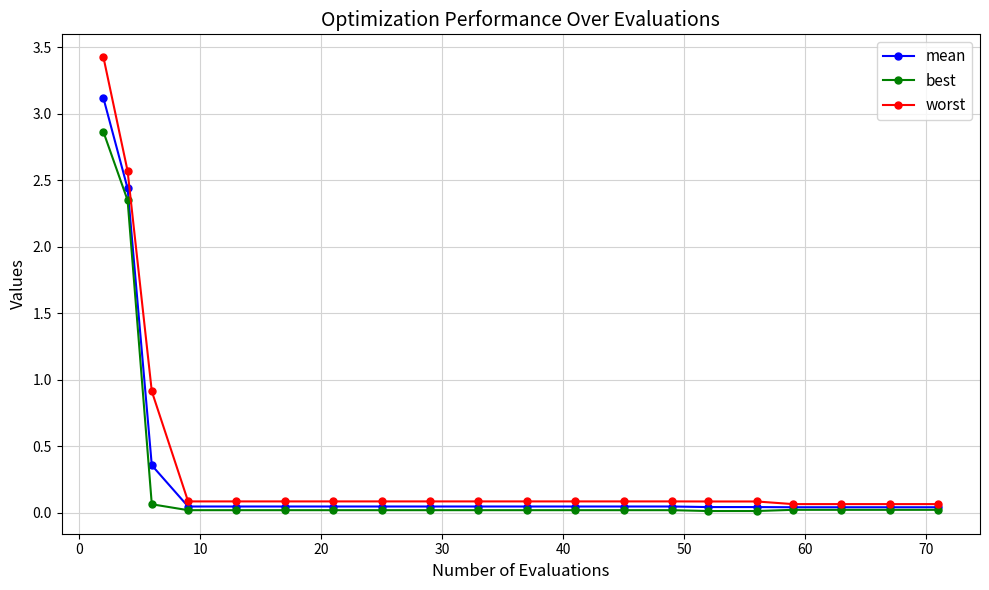

What is the greatest value displayed?

3.4